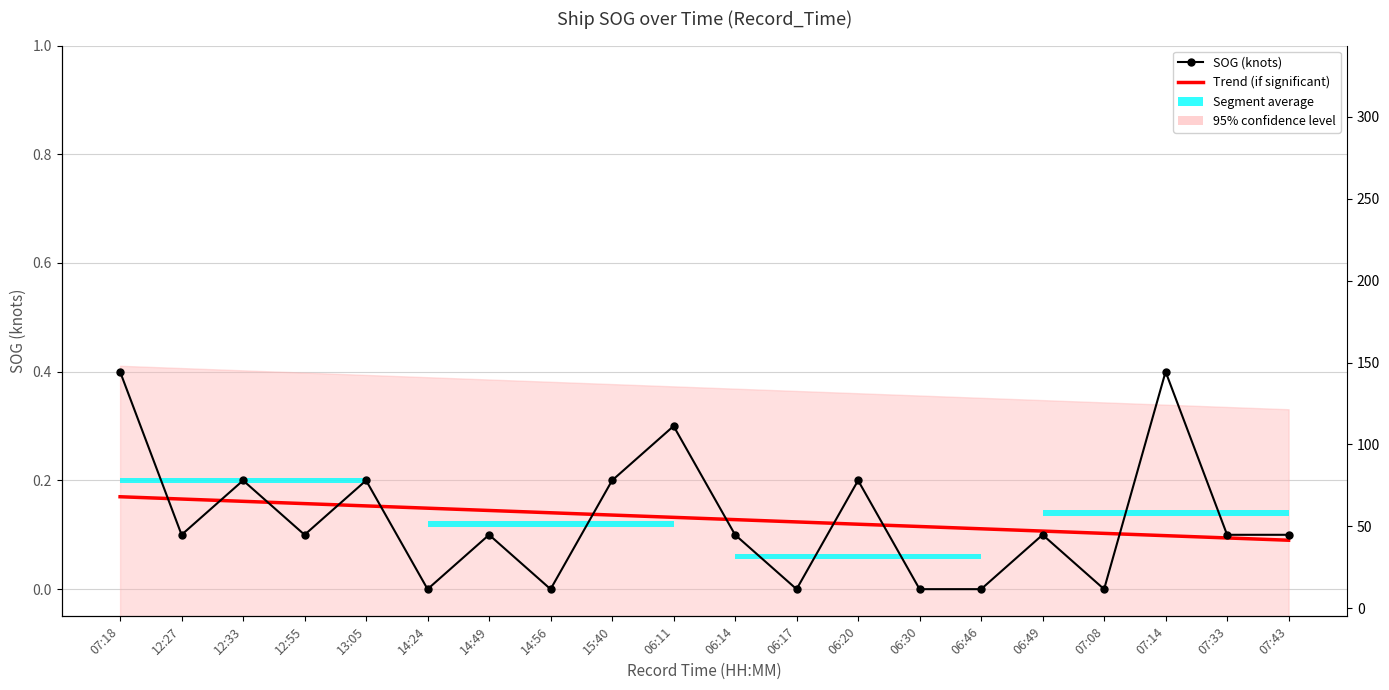

Between 14:56 and 06:11, which series saw the biggest shift?

SOG (knots)